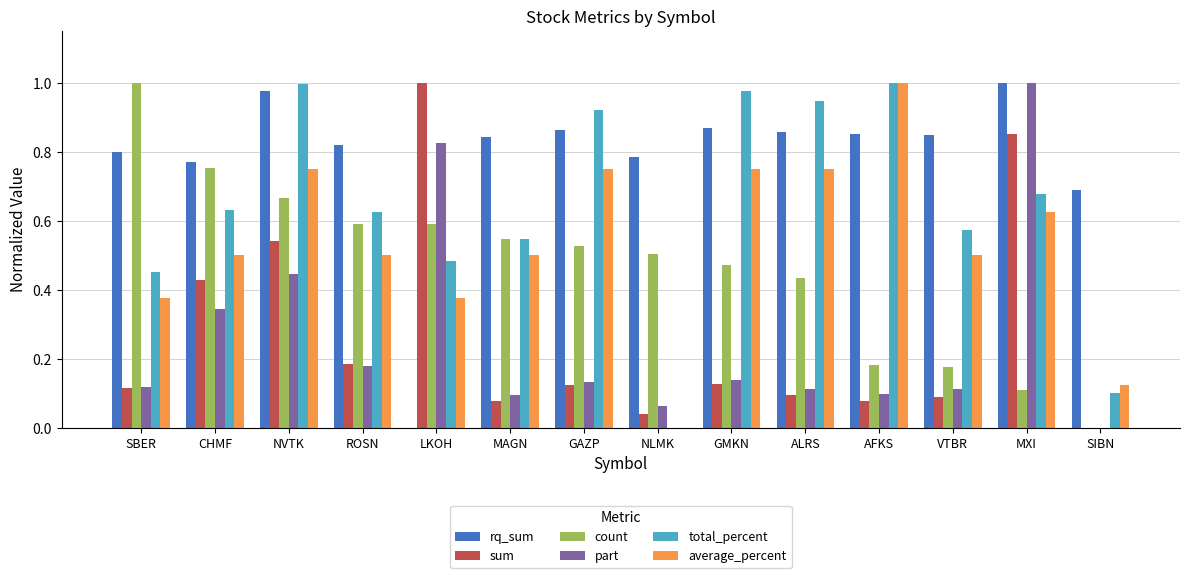

Which series changed the most between MAGN and SIBN?

count